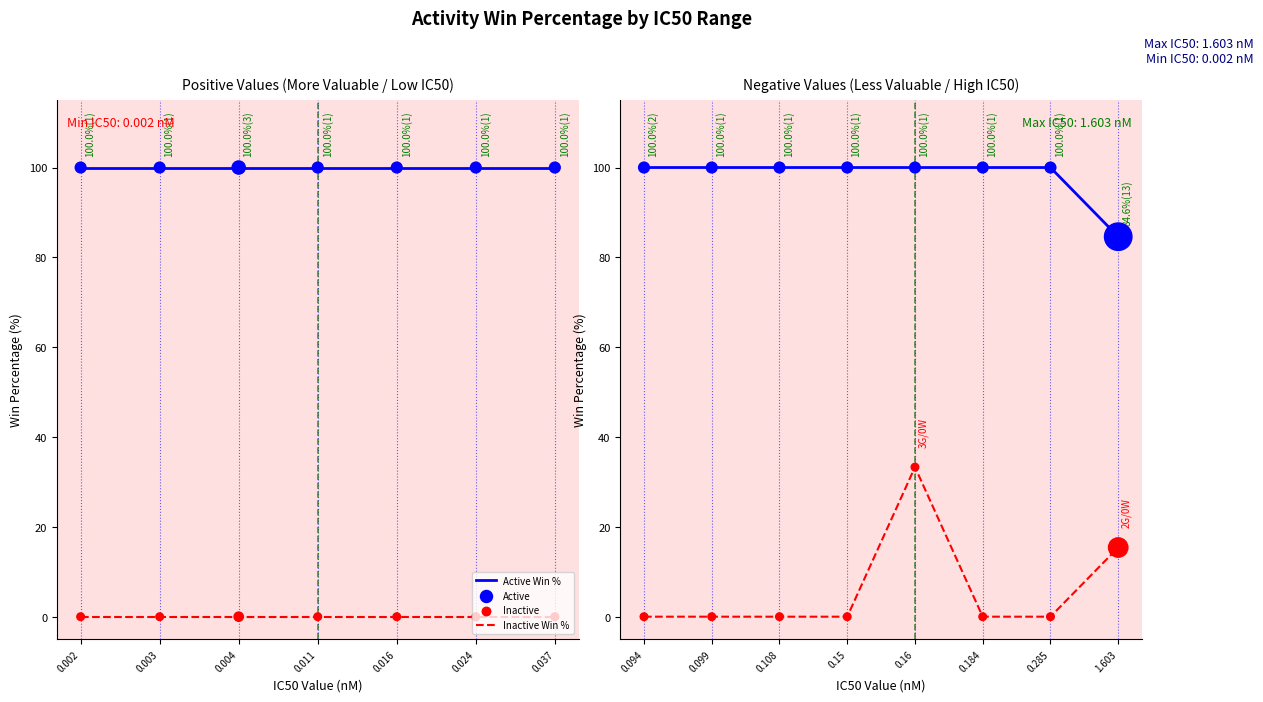

Which series has the widest spread of Y values?

Inactive Win %